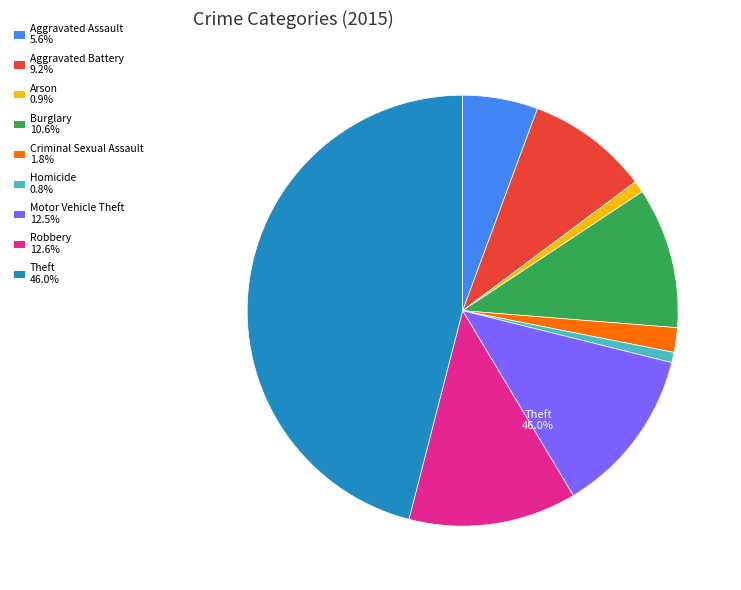

How many slices are in this pie chart?

9